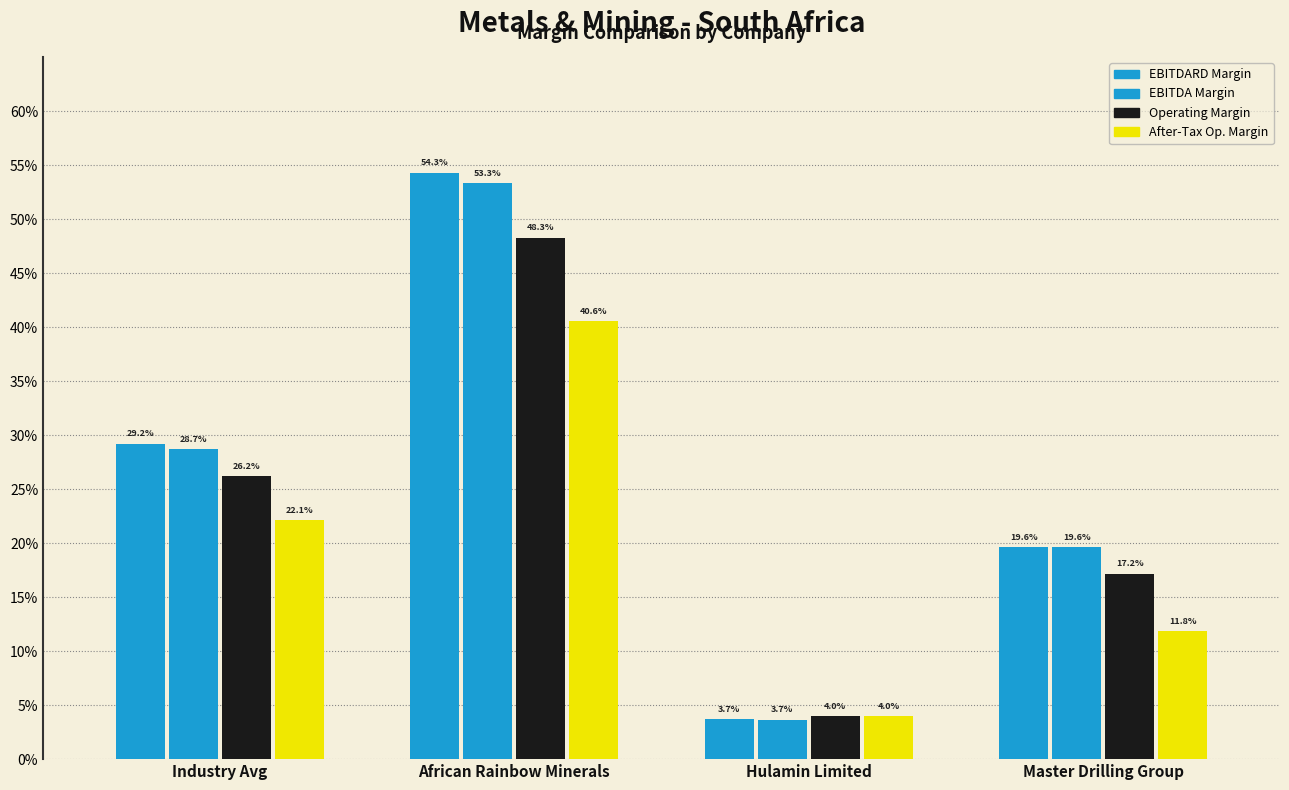

Between Industry Avg and Master Drilling Group, which is larger?

Industry Avg